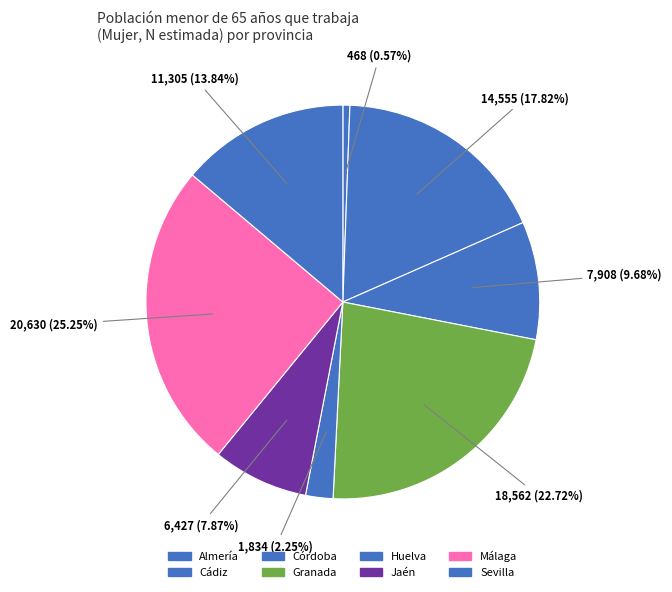

What percentage do Almería and Granada together represent?

23.3%